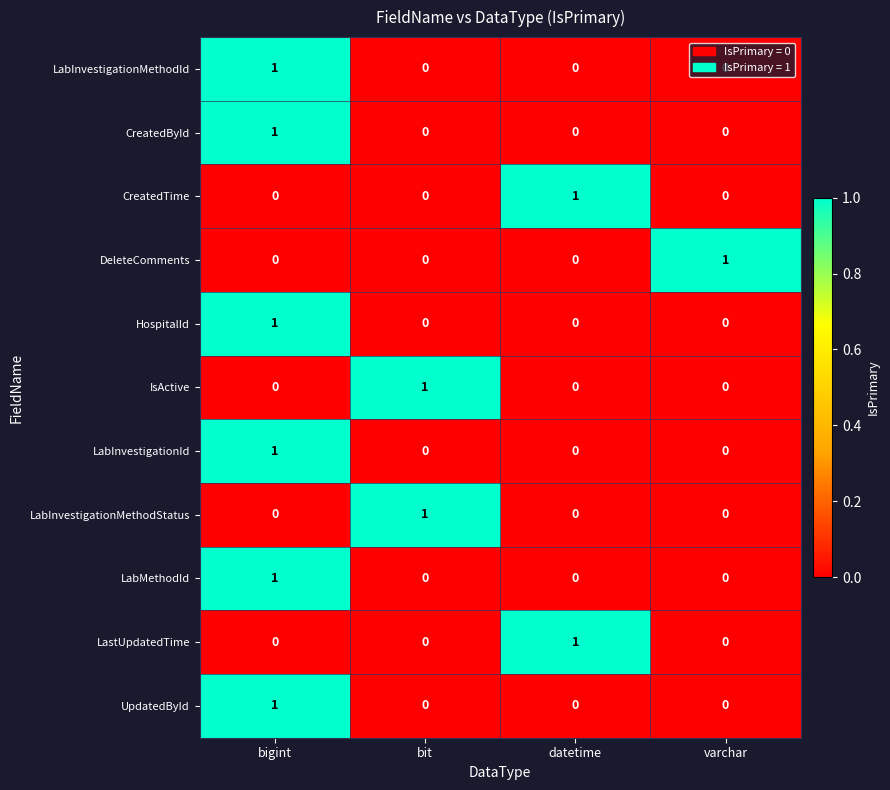

The value of CreatedById at bit is -1. True or false?

False